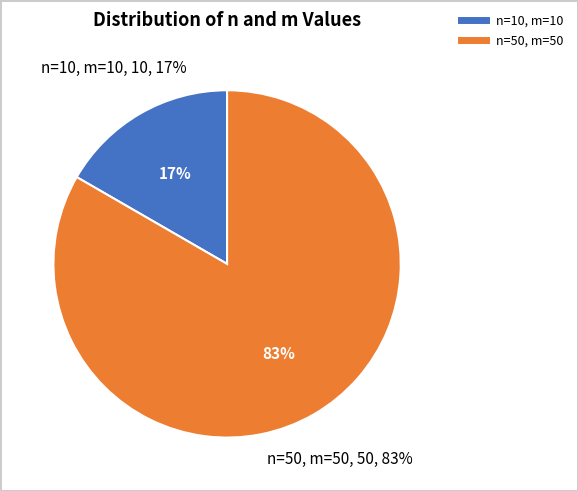

How many slices are in this pie chart?

2